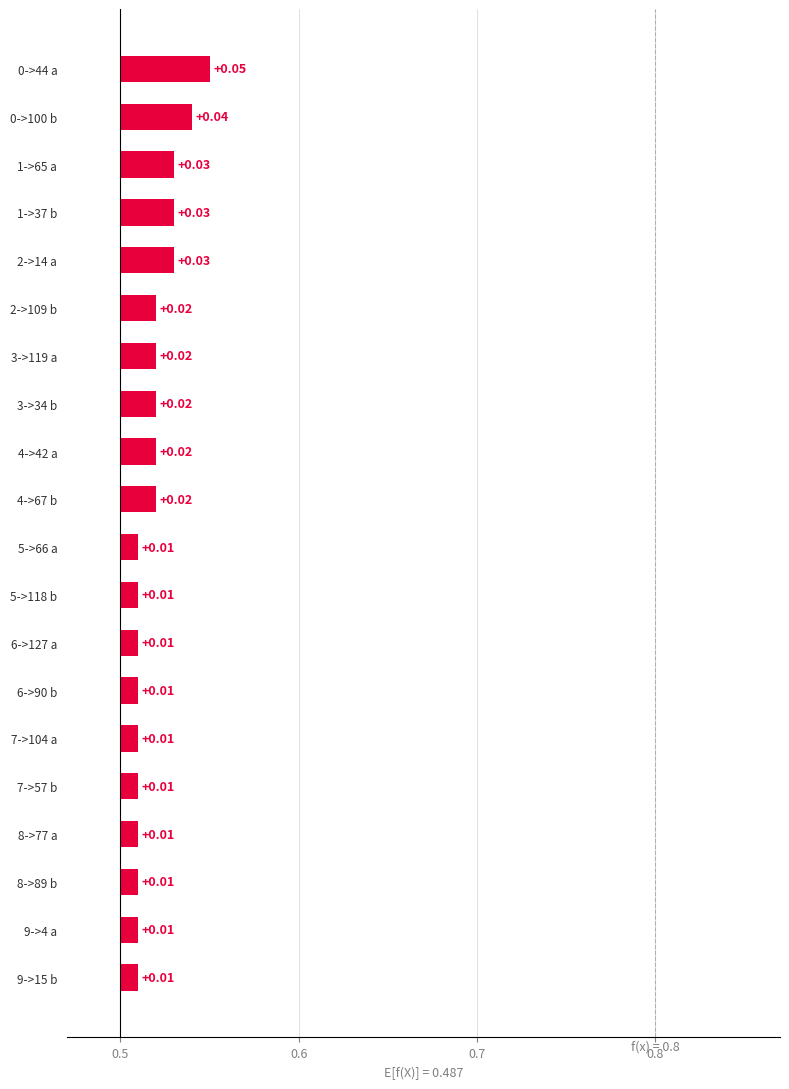

Where is the data nearest to the value 0?

5->66 a